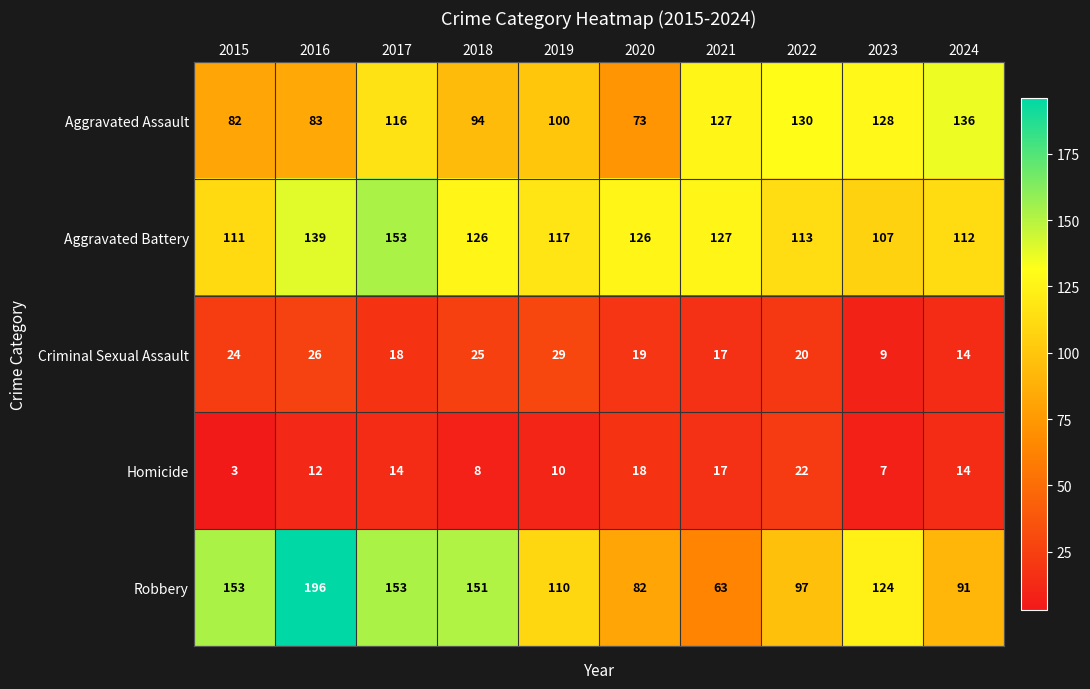

List the series in order of their peak value, lowest first.

Homicide, Criminal Sexual Assault, Aggravated Assault, Aggravated Battery, Robbery